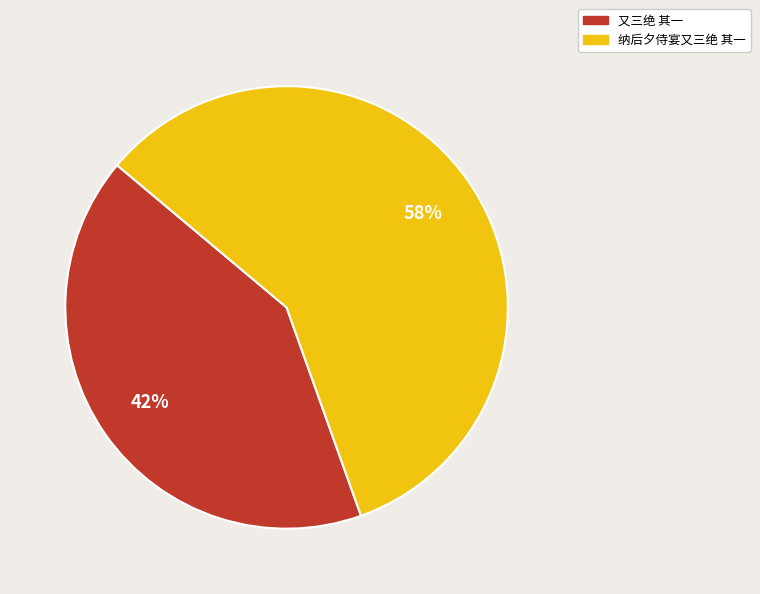

What percentage is the 纳后夕侍宴又三绝 其一 slice, to the nearest percent?

58%